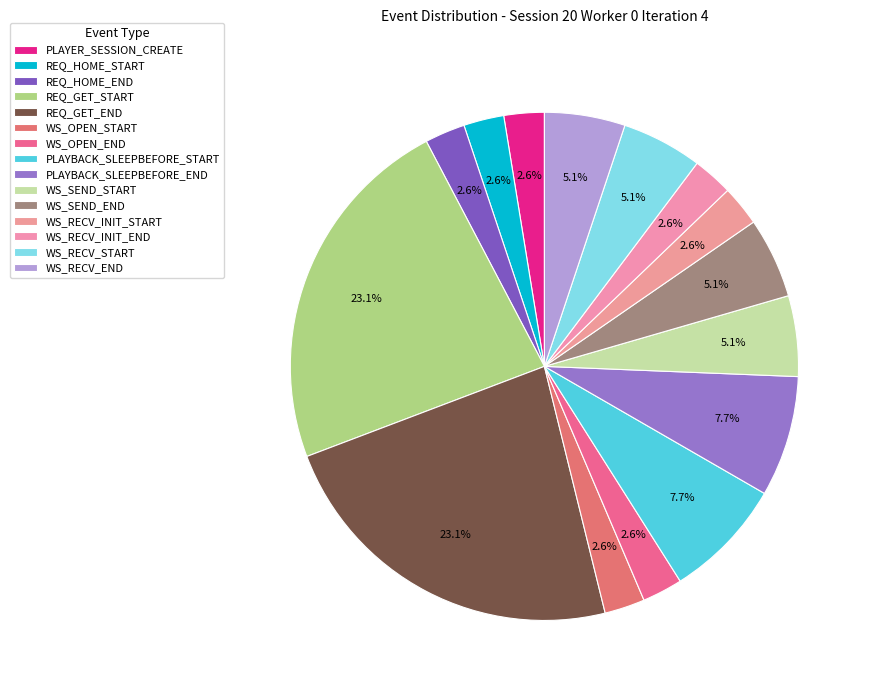

How many slices are in this pie chart?

15